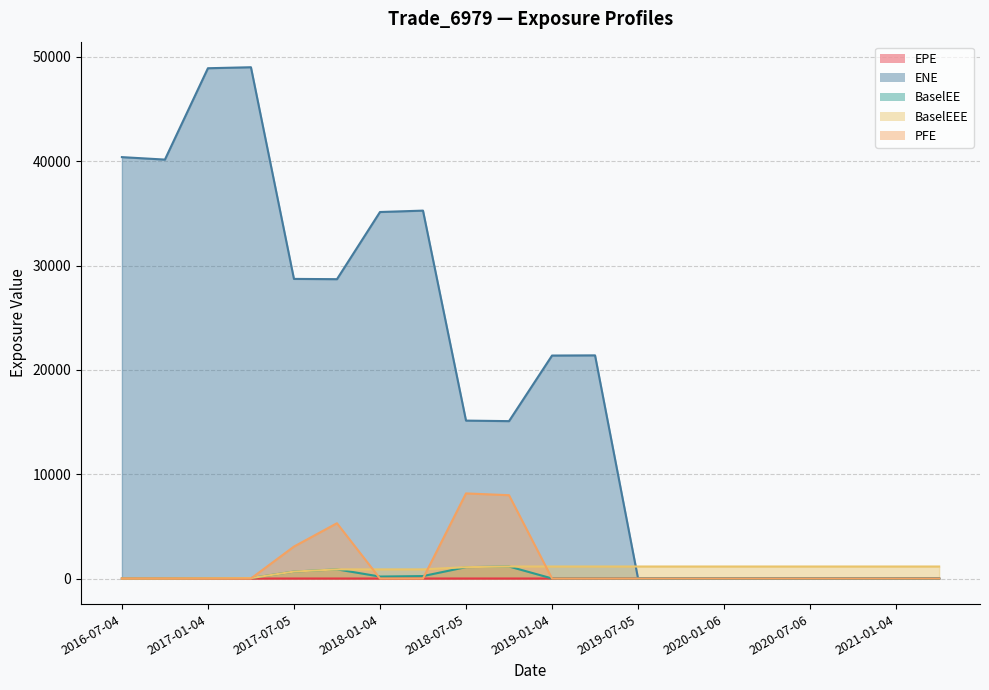

Reading left to right, what are all the values shown in this chart?

EPE: 0.0	0.3	0.5	0.7	1.0	1.3	1.5	1.7	2.0	2.3	2.5	2.7	3.0	3.3	3.5	3.8	4.0	4.3	4.5	4.8
ENE: 40394.8	40158.9	48916.0	49011.5	28721.4	28695.4	35133.3	35266.9	15138.0	15087.0	21374.1	21391.7	0.0	0.0	0.0	0.0	0.0	0.0	0.0	0.0
BaselEE: 0.0	8.7	25.9	43.9	666.3	876.3	188.3	234.2	1090.4	1151.5	8.0	8.0	0.0	0.0	0.0	0.0	0.0	0.0	0.0	0.0
BaselEEE: 0.0	8.7	25.9	43.9	666.3	876.3	876.3	876.3	1090.4	1151.5	1151.5	1151.5	1151.5	1151.5	1151.5	1151.5	1151.5	1151.5	1151.5	1151.5
PFE: 0.0	0.0	0.0	0.0	3062.9	5299.7	0.0	0.0	8158.9	7986.9	0.0	0.0	0.0	0.0	0.0	0.0	0.0	0.0	0.0	0.0